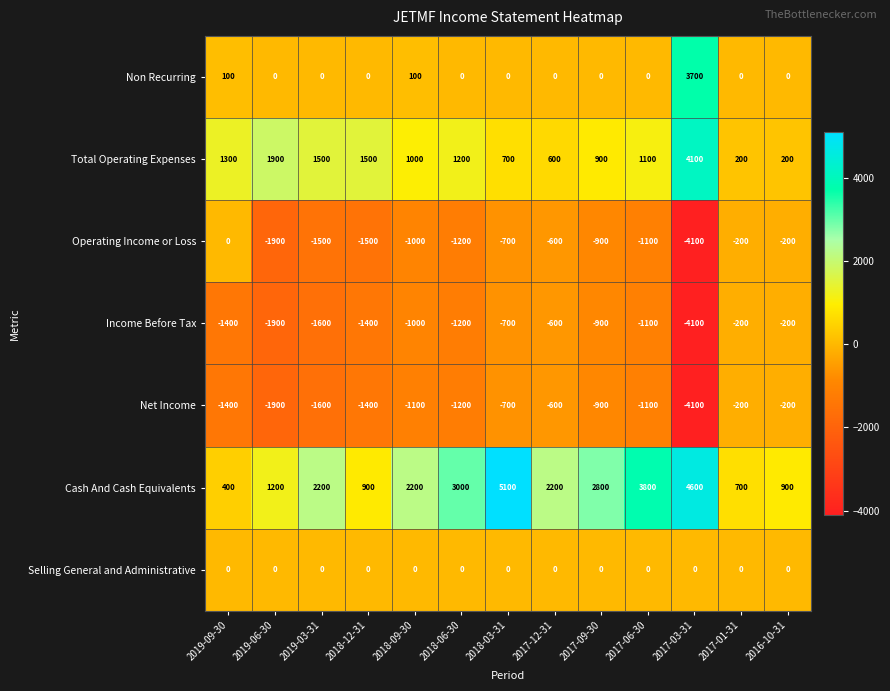

The Net Income series shows -1400 at 2019-09-30. True or false?

True